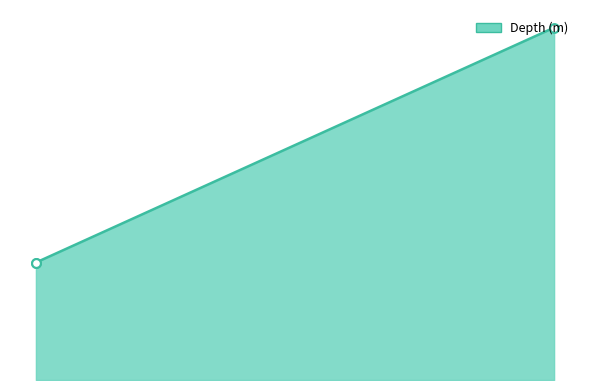

What is the change in value from 2019-05-25 to 2019-06-11?

+2